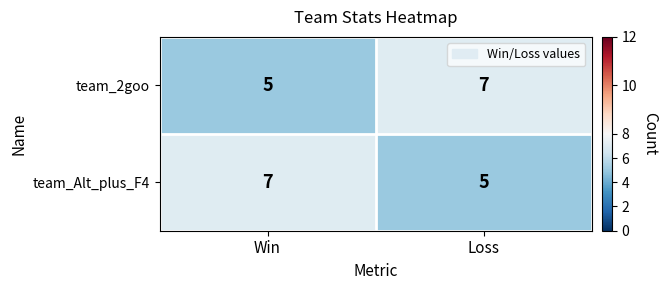

At Loss, list the series in order from smallest to largest.

team_Alt_plus_F4, team_2goo